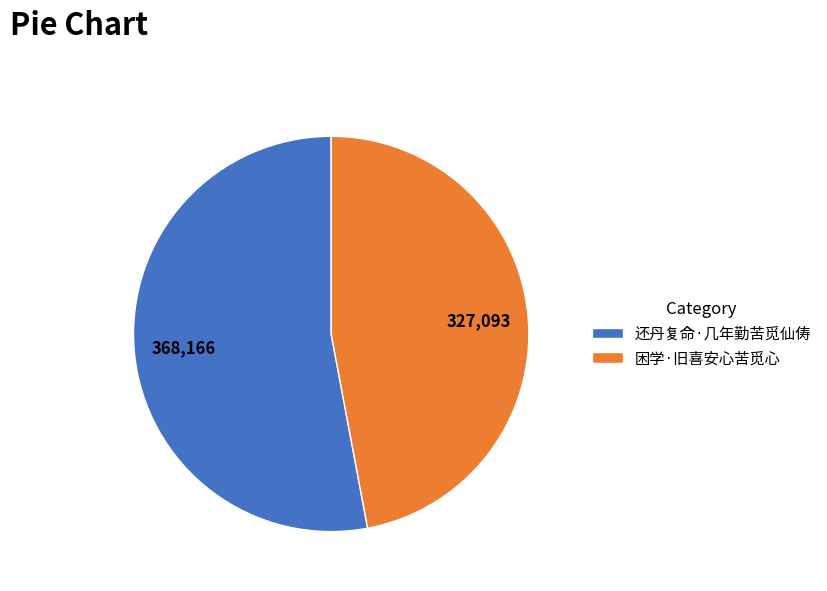

Which has a higher value, 困学·旧喜安心苦觅心 or 还丹复命·几年勤苦觅仙俦?

还丹复命·几年勤苦觅仙俦